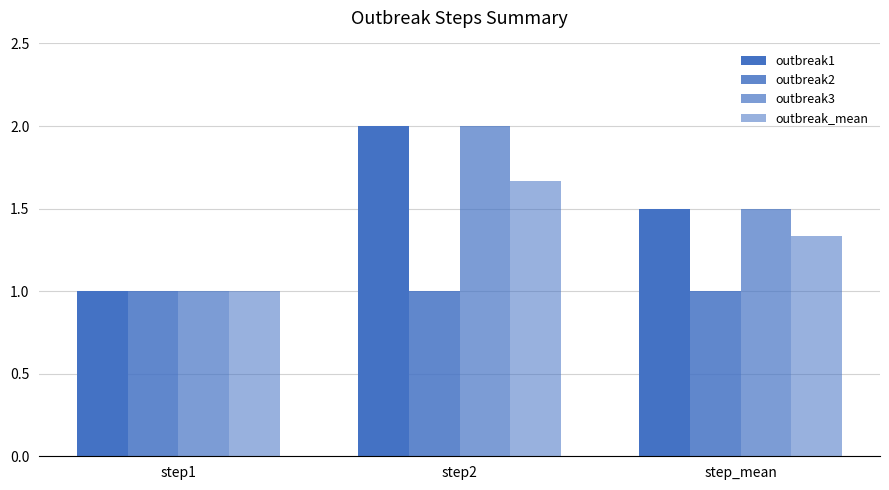

Reading left to right, list all the values displayed in this chart.

outbreak1: 1.0	2.0	1.5
outbreak2: 1.0	1.0	1.0
outbreak3: 1.0	2.0	1.5
outbreak_mean: 1.0	1.7	1.3